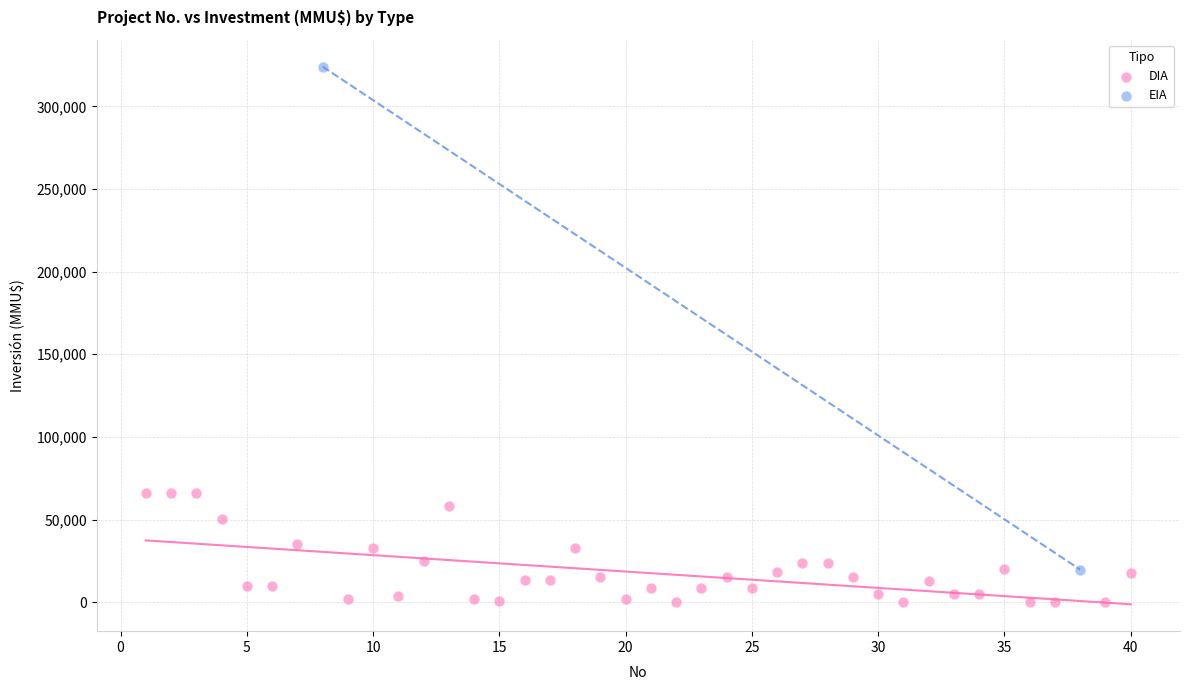

What are all the series names shown in the legend?

DIA, EIA